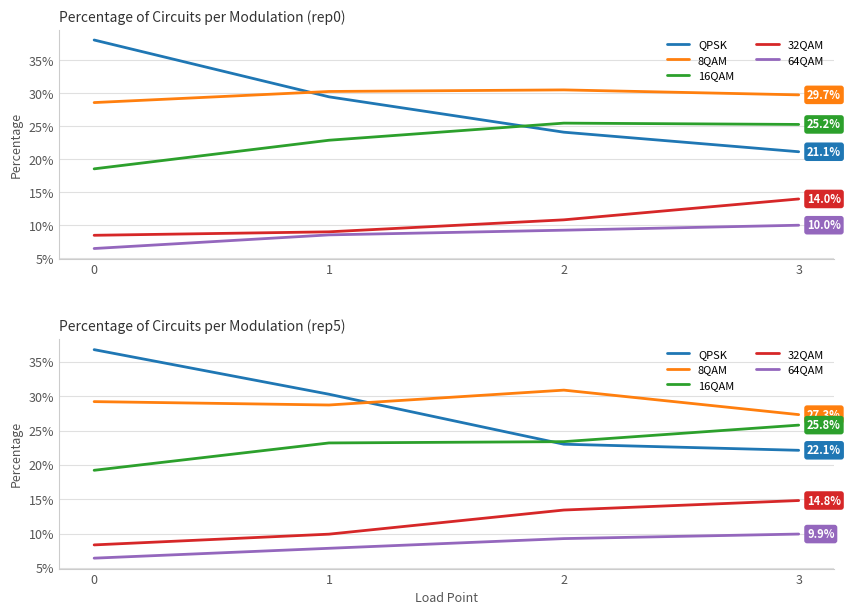

The 64QAM series shows 0.1 at 1. True or false?

True